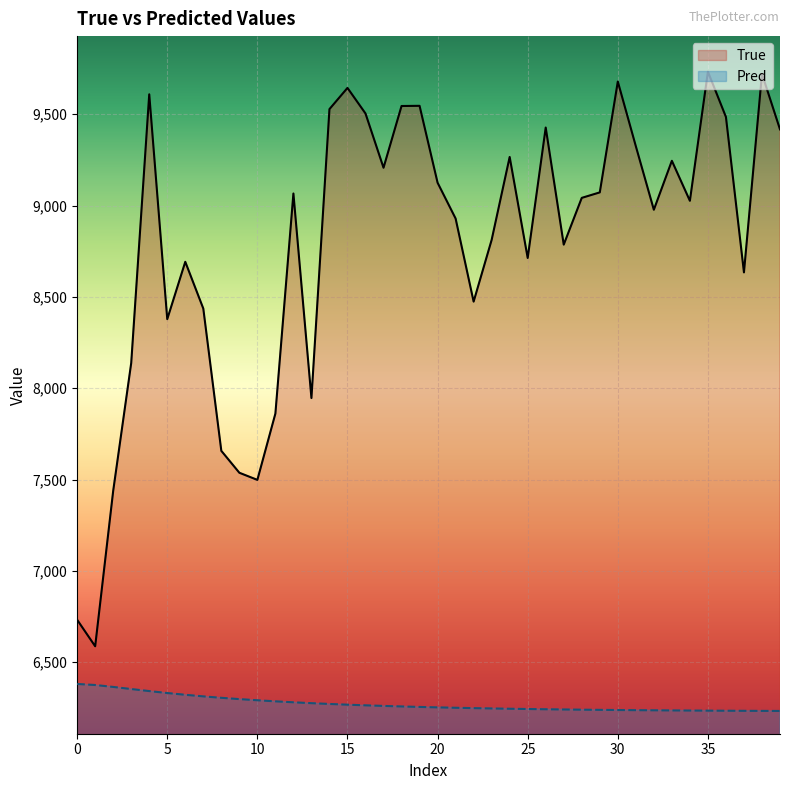

Between 10 and 23, which series saw the biggest shift?

True